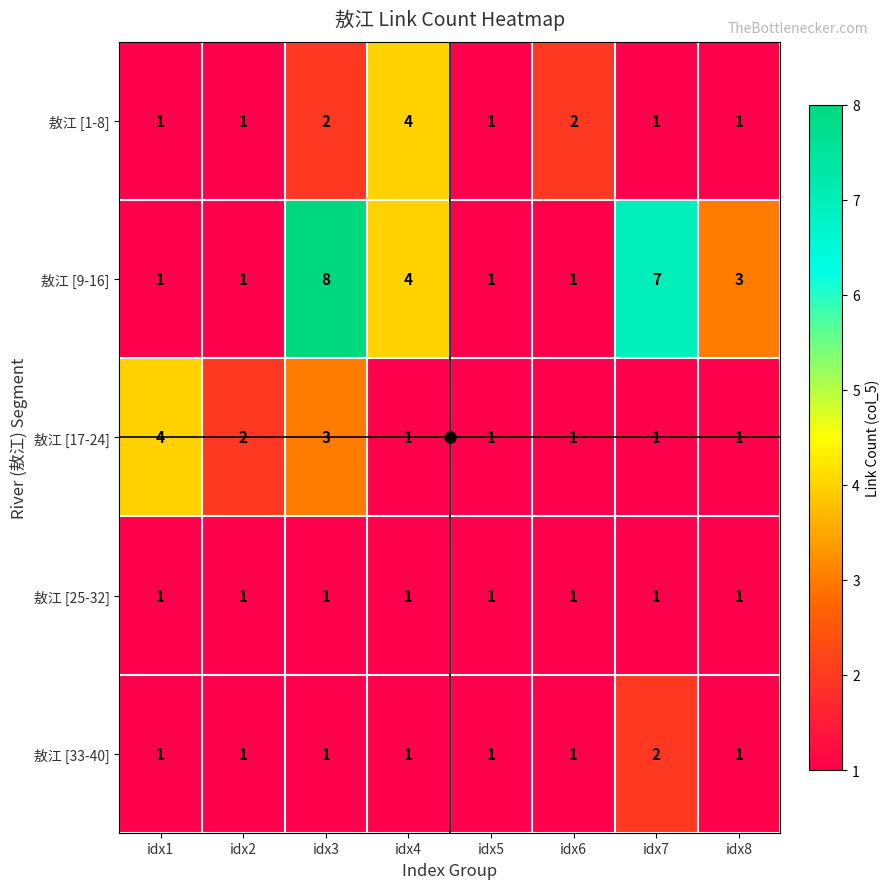

Which series has the widest spread of values?

敖江 [9-16]